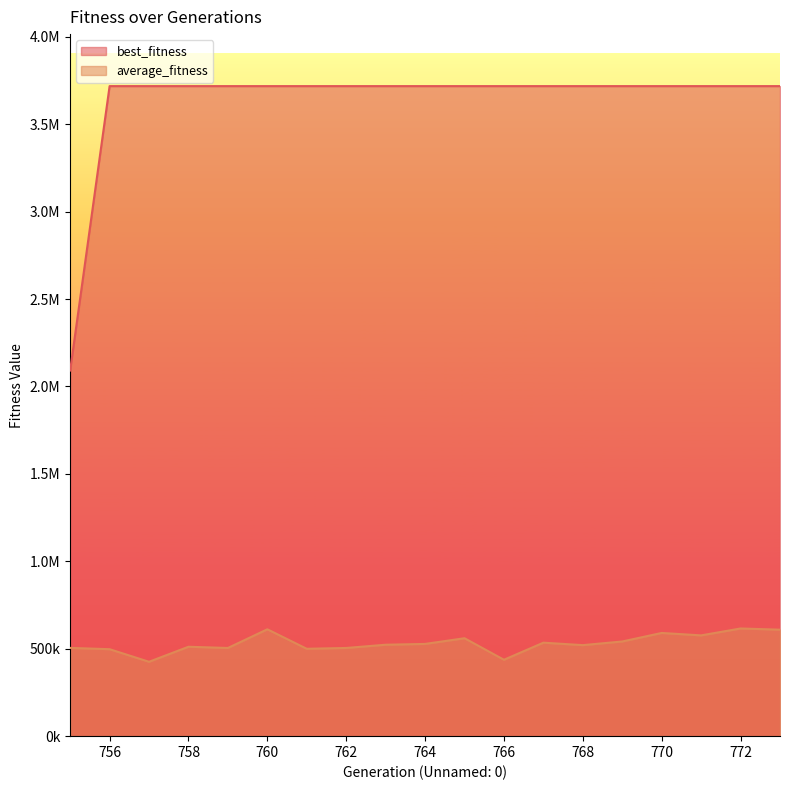

What is the minimum value shown in the chart?

425422.0